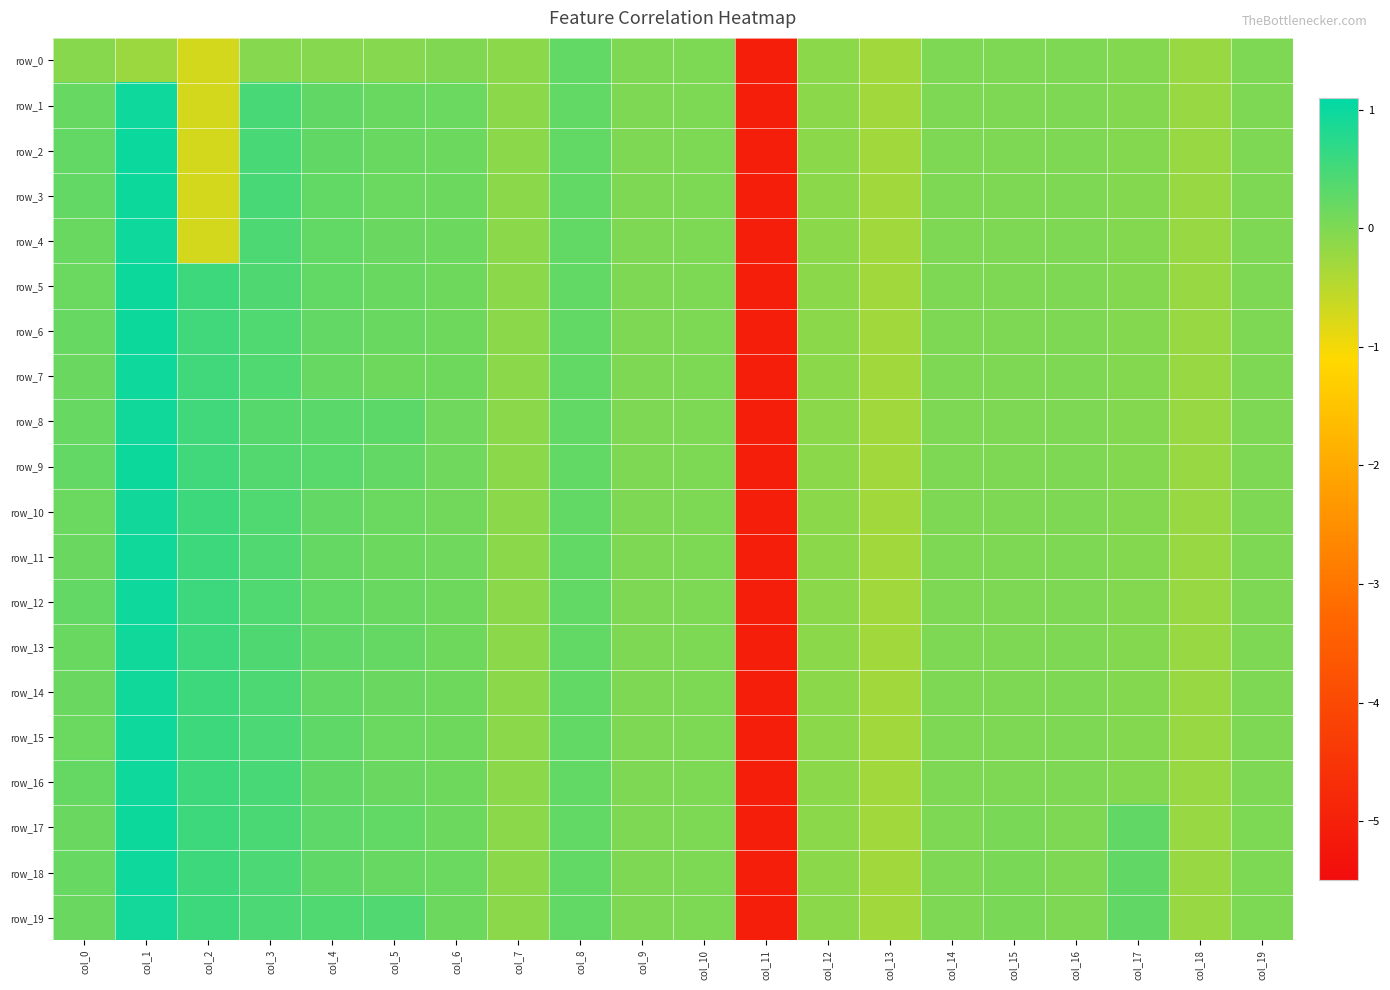

How many values in the row_0 series exceed 0?

2